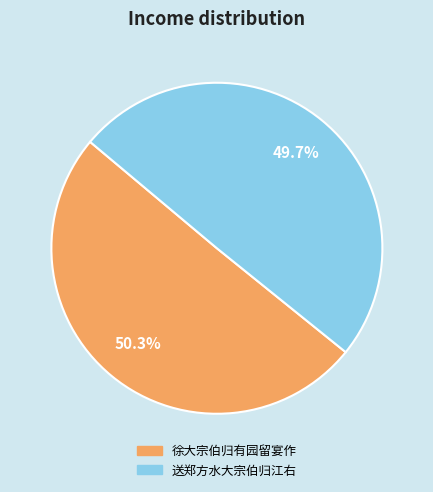

What percentage do 徐大宗伯归有园留宴作 and 送郑方水大宗伯归江右 together represent?

100.0%